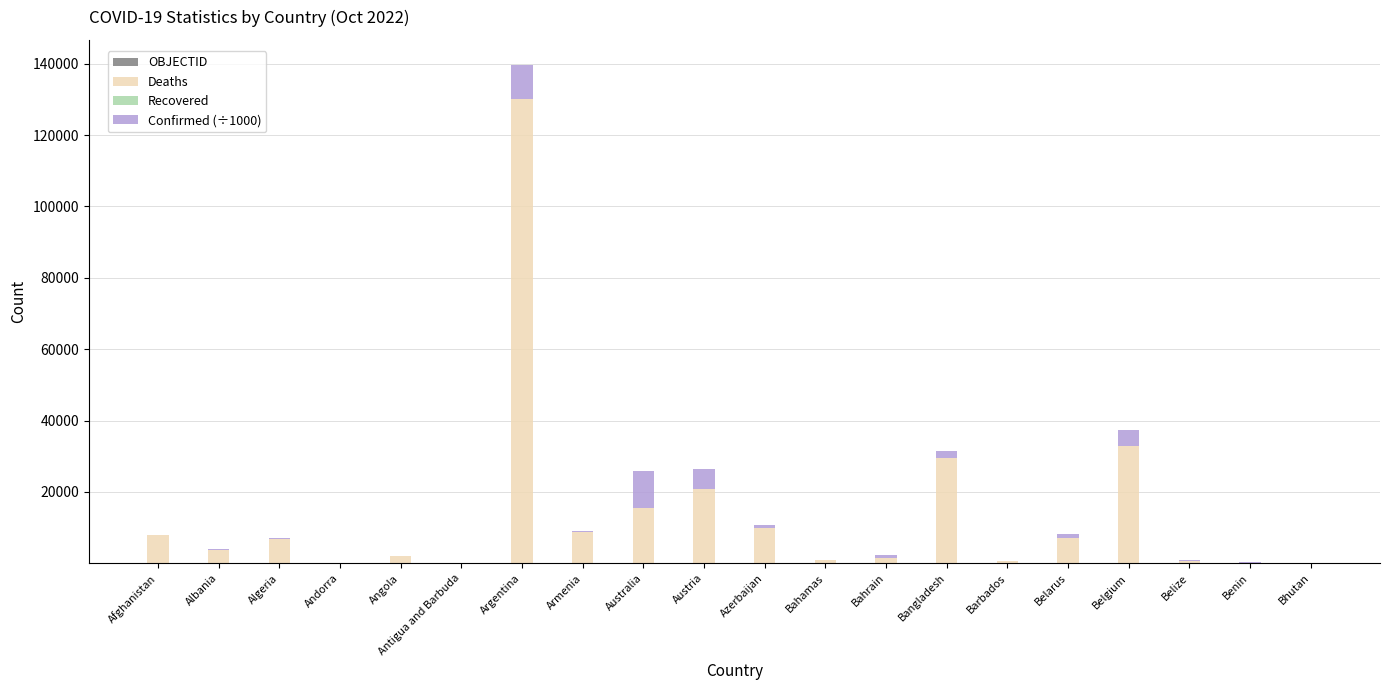

At which category is the sum across all series the highest?

Argentina